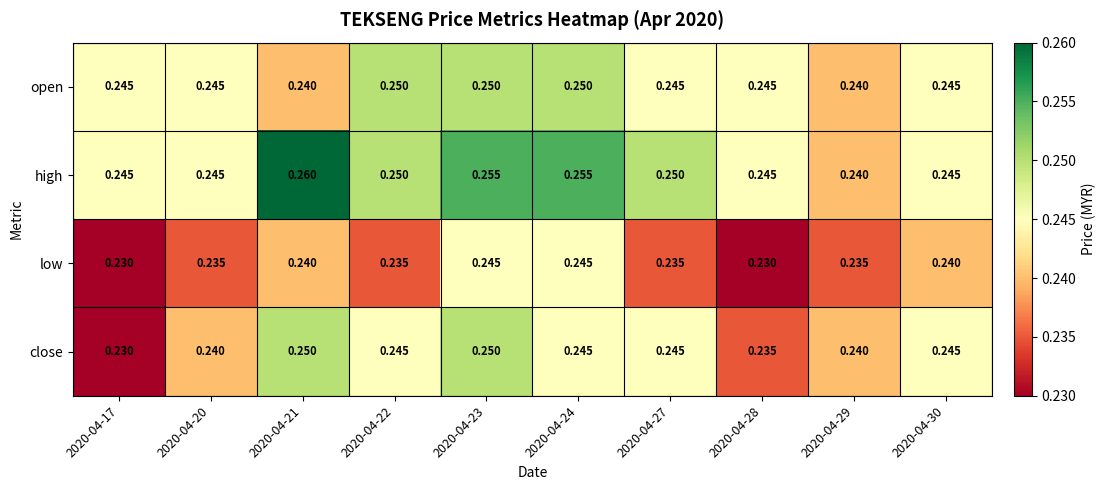

How many categories are shown in the chart?

10